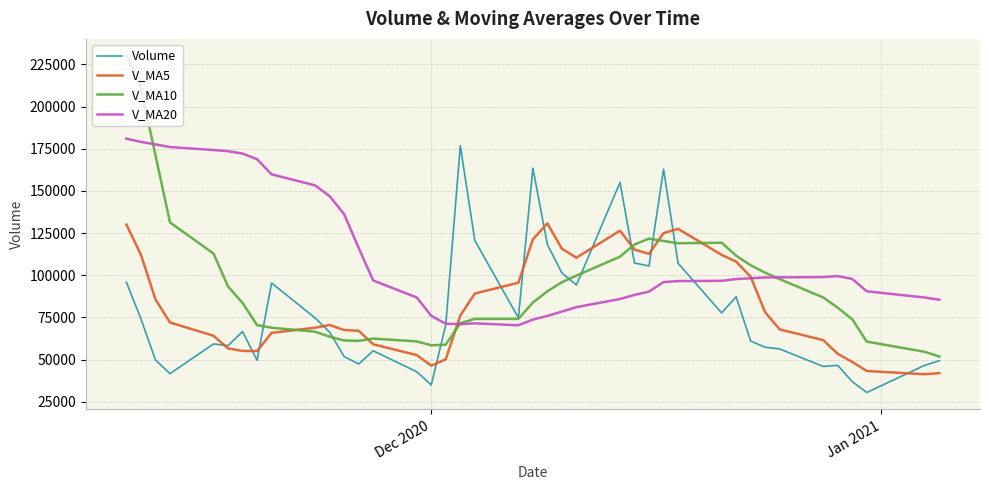

Which series has the largest range (max minus min)?

V_MA10